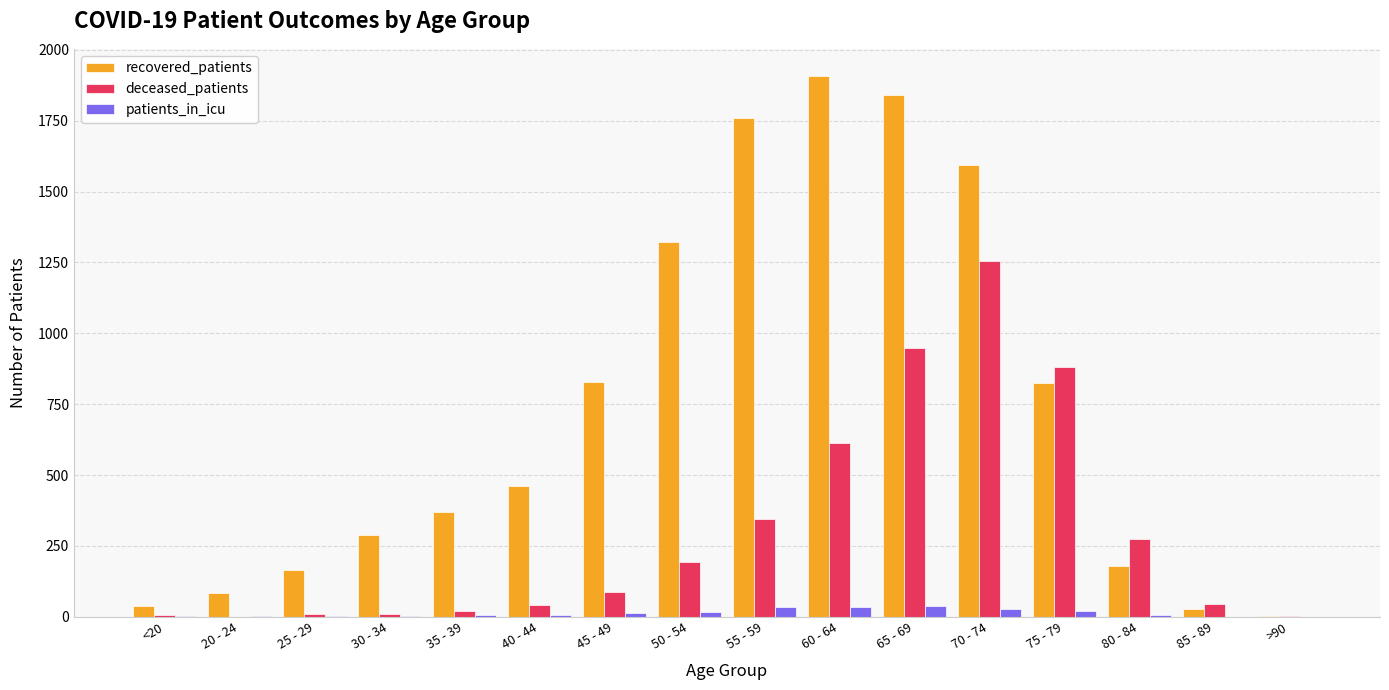

The value of deceased_patients at 65 - 69 is 949. True or false?

True